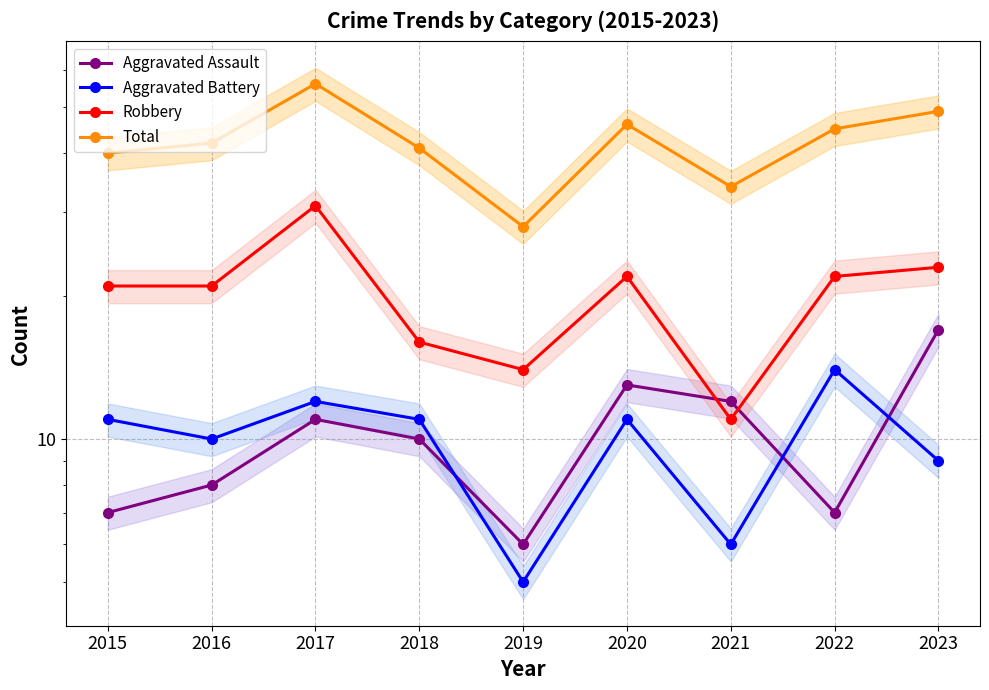

What is the sum of all Total values?

381